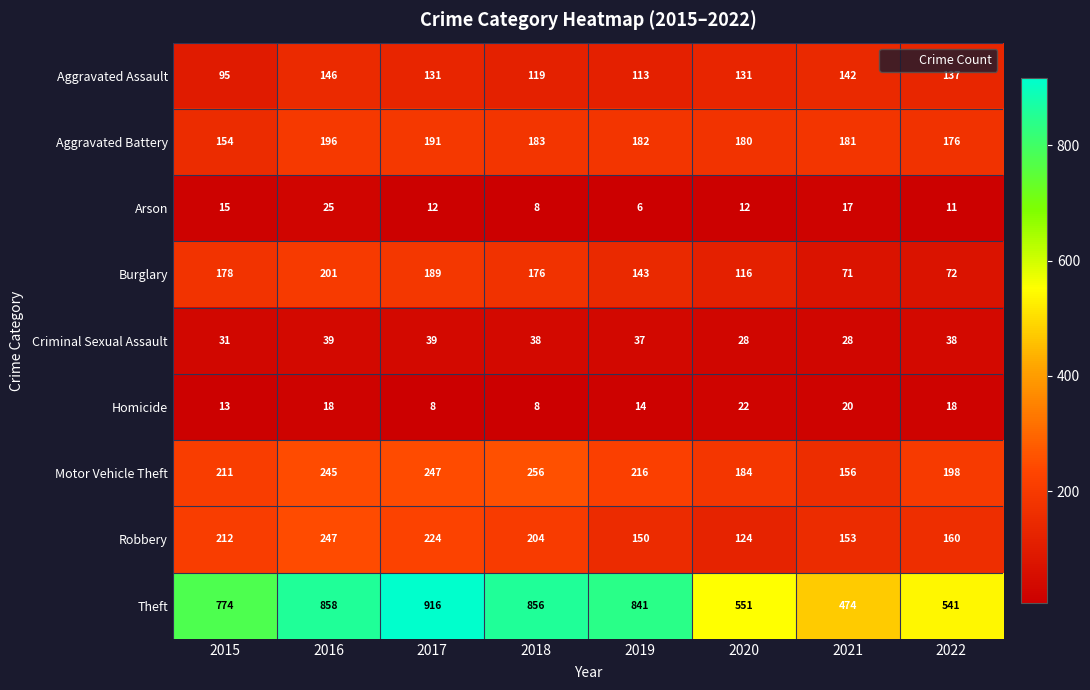

What is the spread (max minus min) of values at 2018?

848